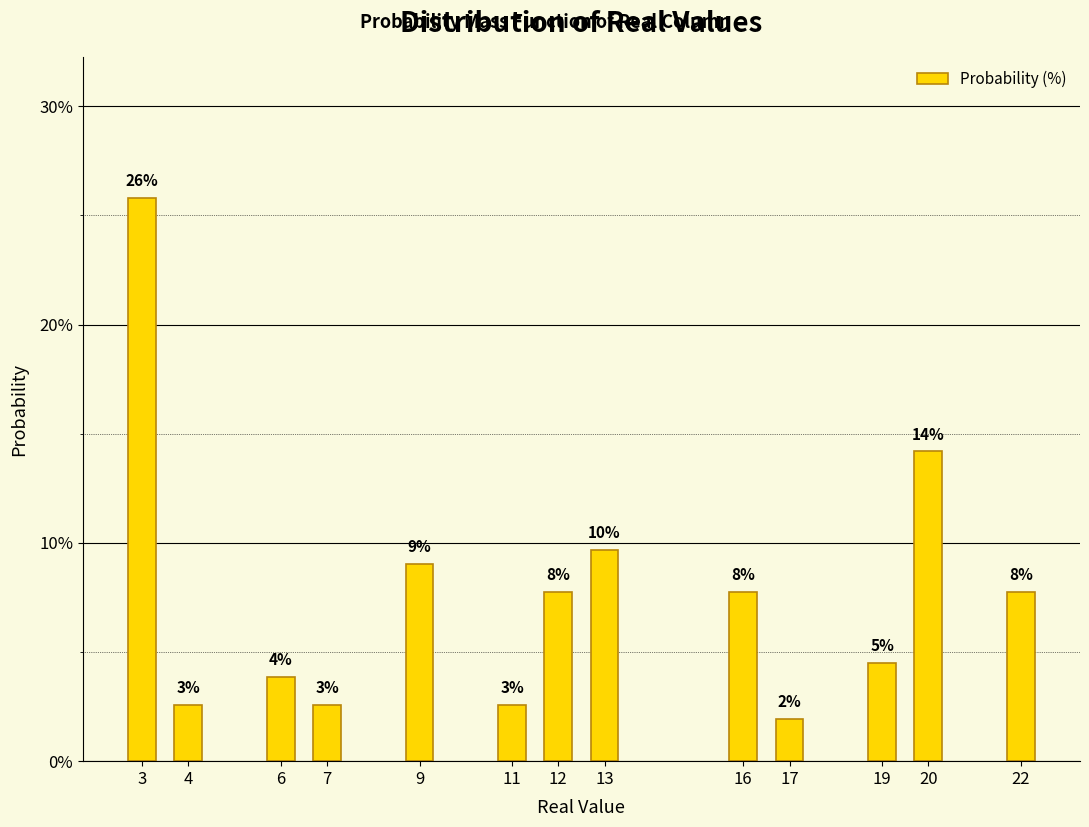

Does the chart contain any negative values?

No